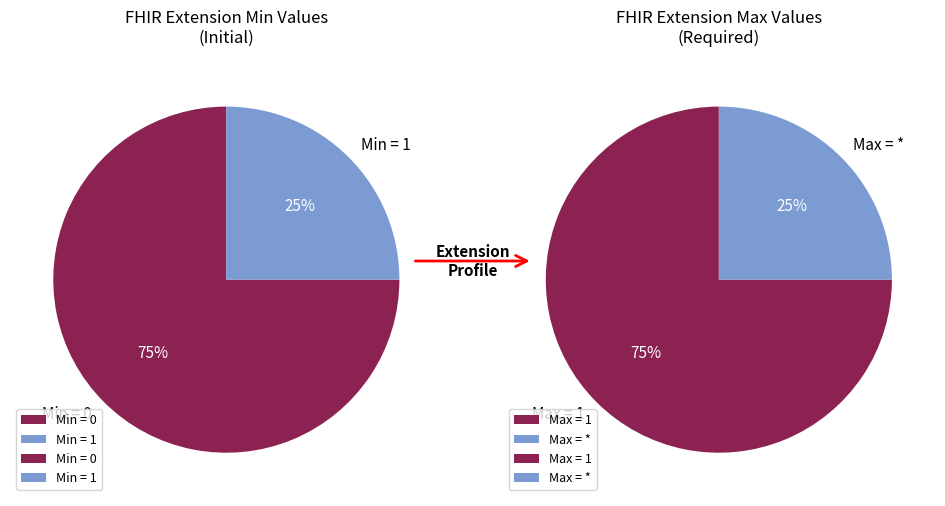

What portion of the pie excludes Extension.id?

100.0%